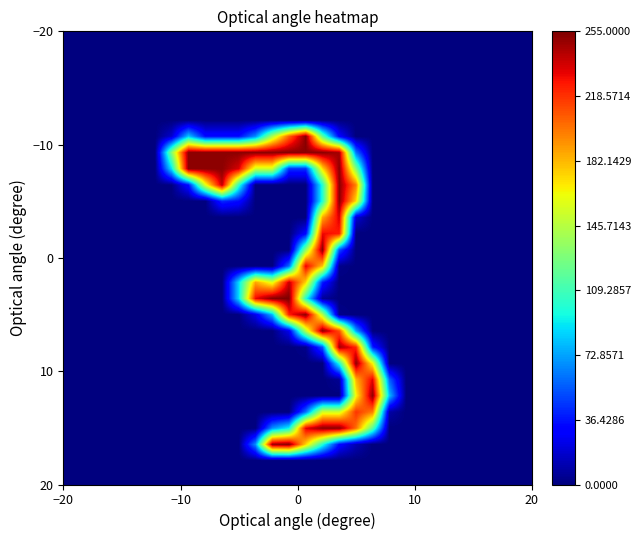

Count the number of data series in this chart.

28